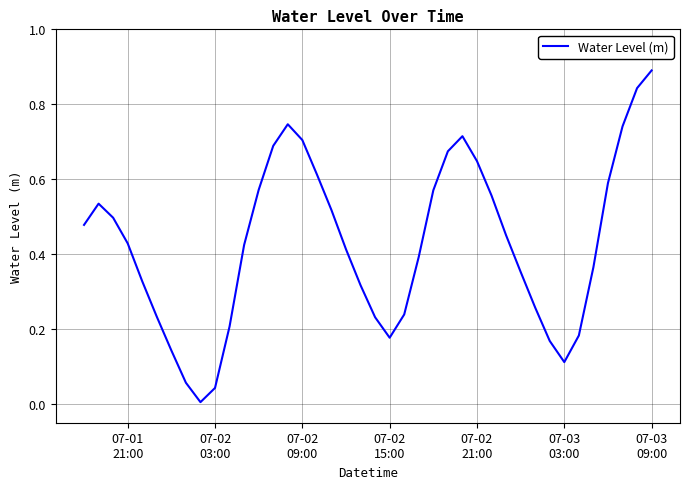

What is the difference between the maximum and minimum values?

0.9